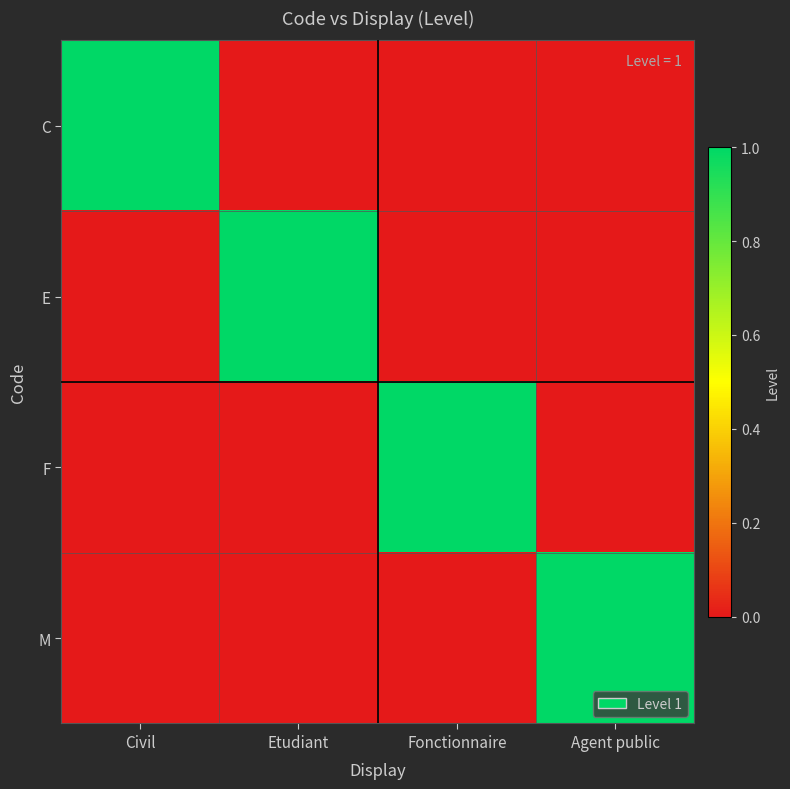

Reading left to right, list all the values displayed in this chart.

C: Civil=1	Etudiant=0	Fonctionnaire=0	Agent public=0
E: Civil=0	Etudiant=1	Fonctionnaire=0	Agent public=0
F: Civil=0	Etudiant=0	Fonctionnaire=1	Agent public=0
M: Civil=0	Etudiant=0	Fonctionnaire=0	Agent public=1